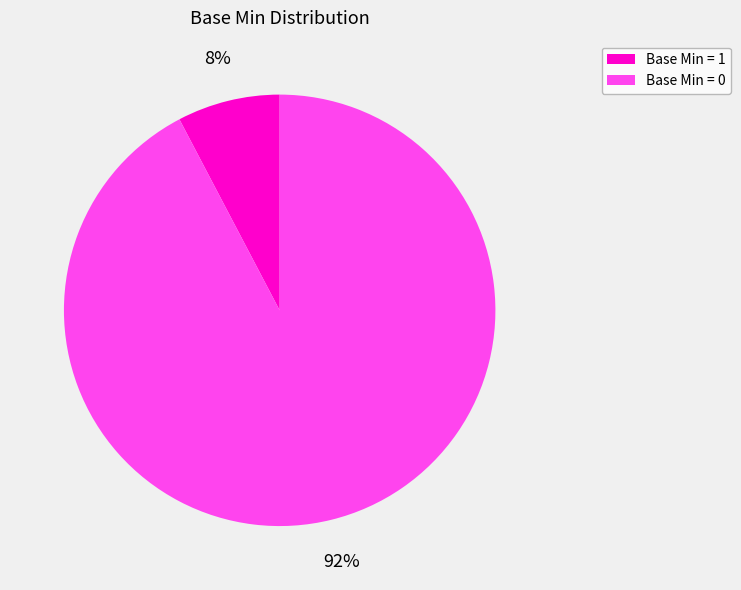

Does any single category account for the majority?

Yes